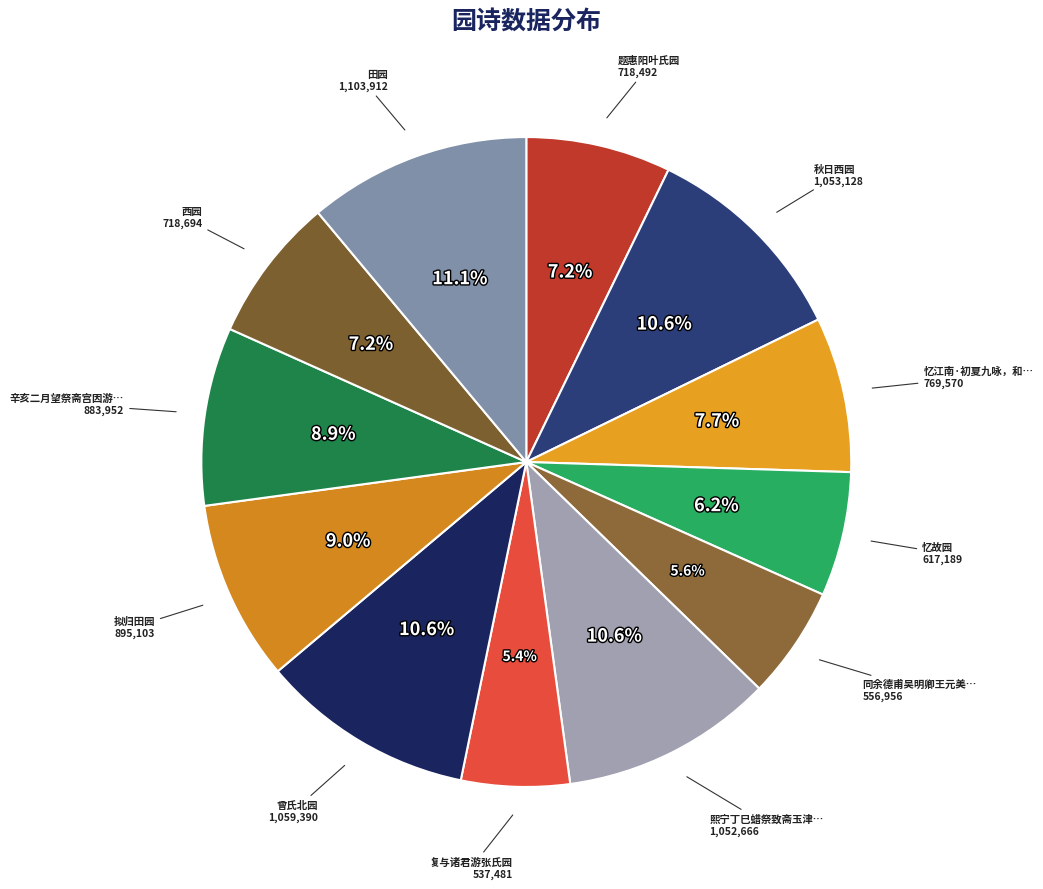

Count the number of slices in the pie.

12